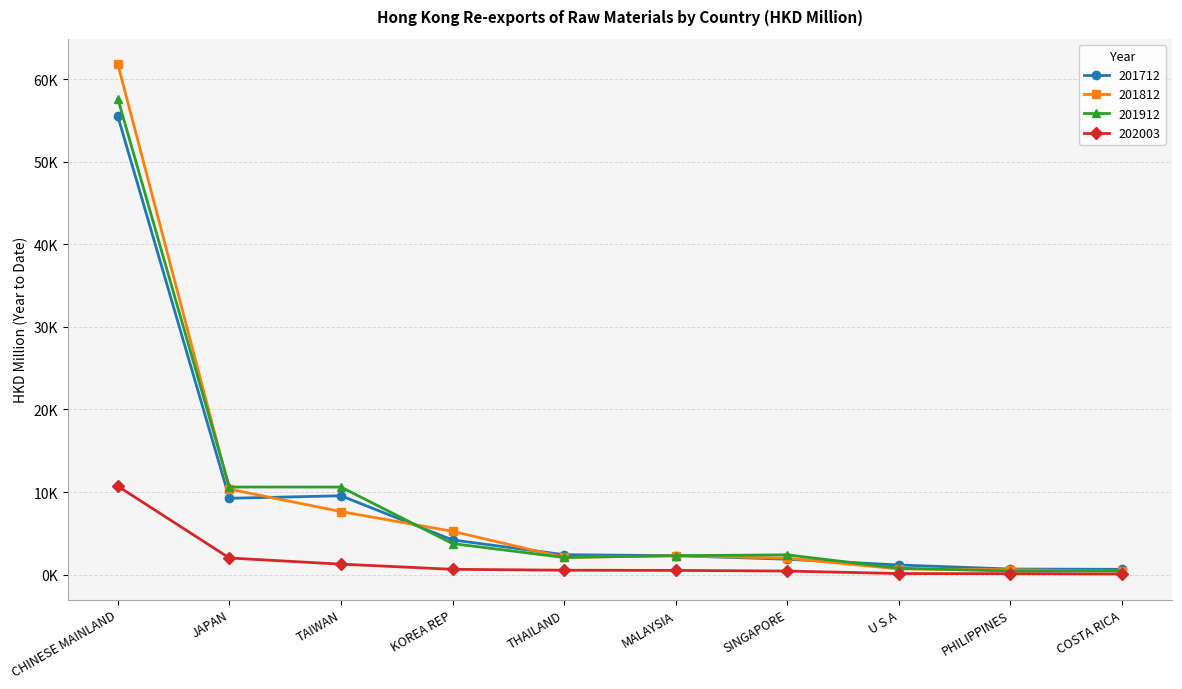

Is this an area chart (filled region under the line)?

No